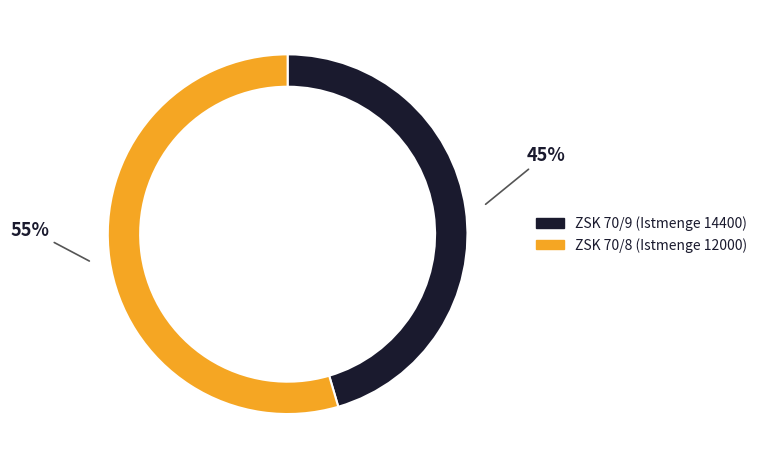

Is there a majority slice in this chart?

Yes